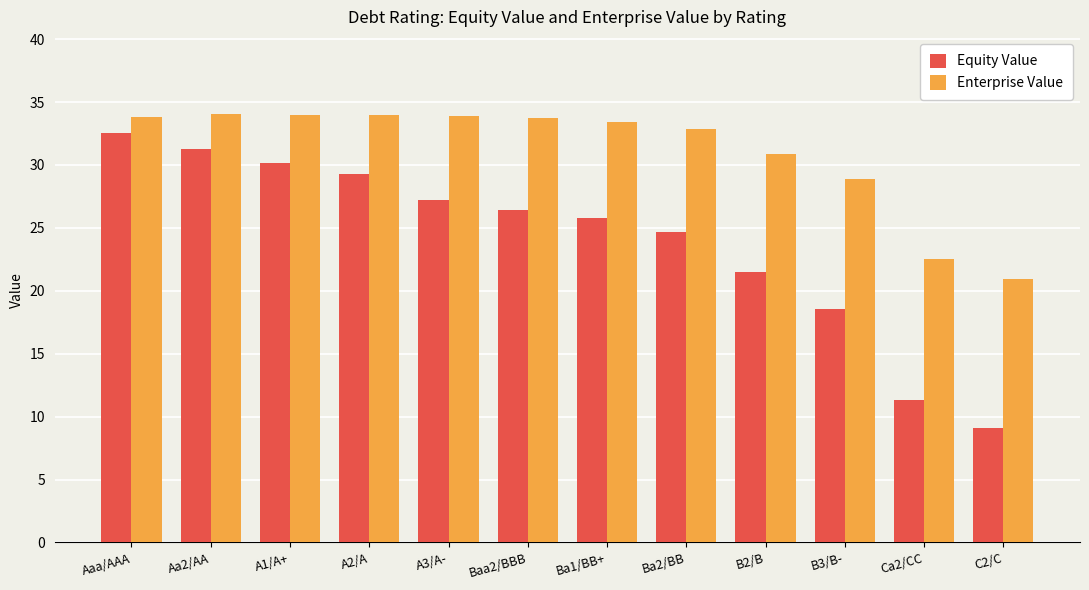

True or false: Enterprise Value has a value of 34.0 at A2/A.

True